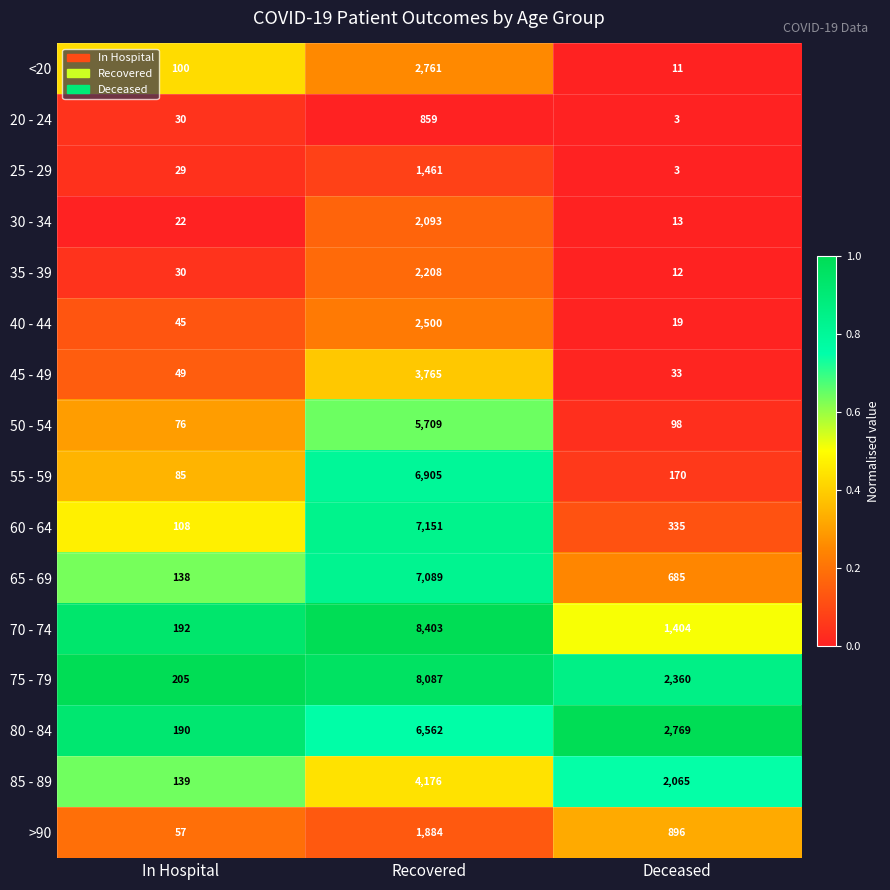

Which series has the widest spread of values?

70 - 74